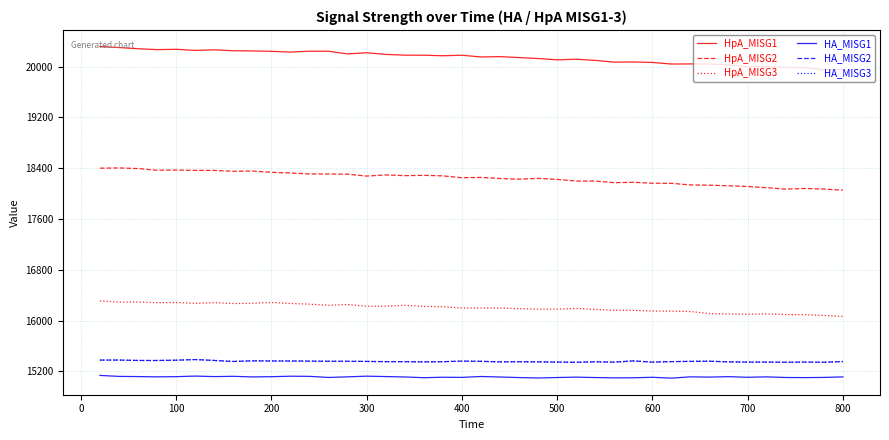

Rank the series by their maximum value, from highest to lowest.

HpA_MISG1, HpA_MISG2, HpA_MISG3, HA_MISG2, HA_MISG3, HA_MISG1